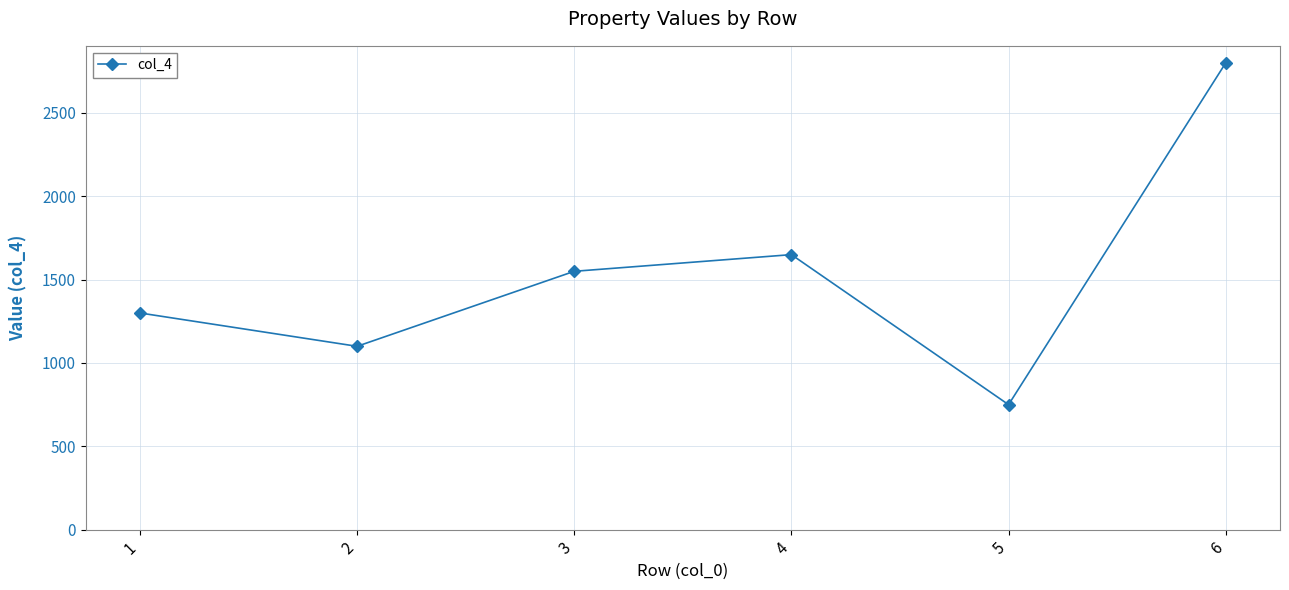

What is the ratio of the value at 3 to the value at 6?

0.6